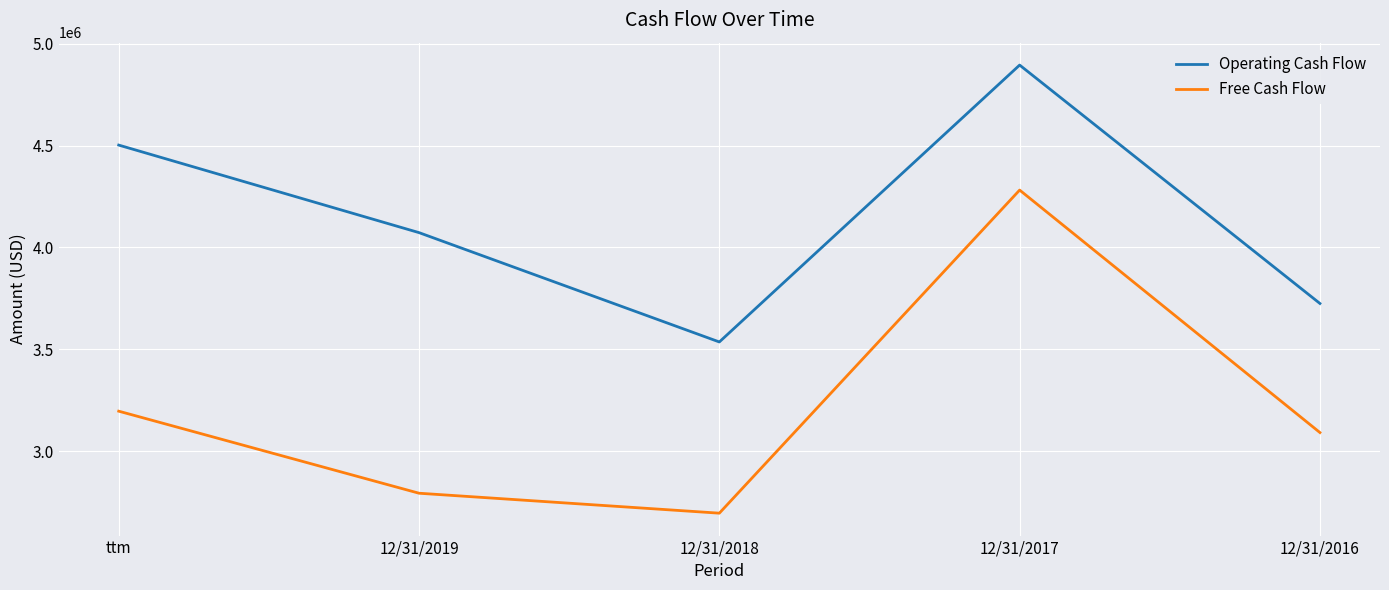

How many lines are shown in the chart?

2